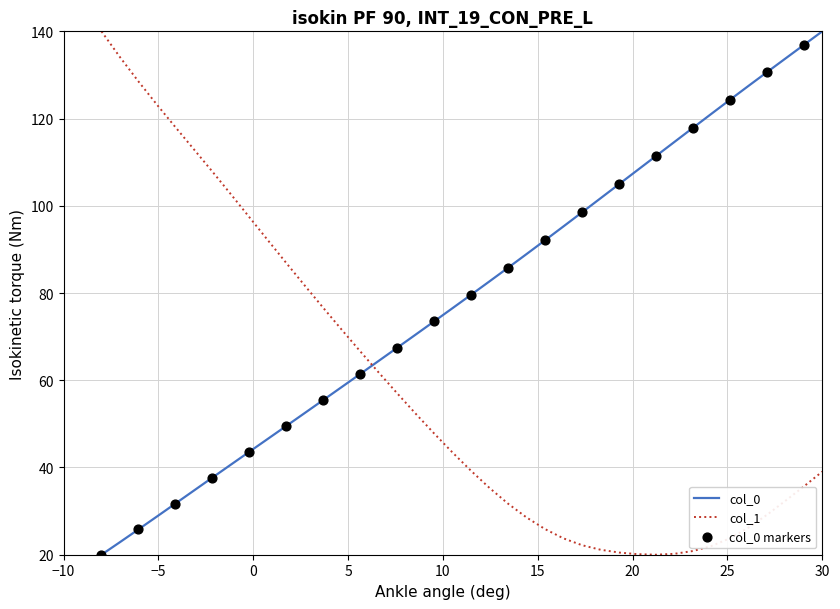

What is the maximum value shown in the chart?

140.0